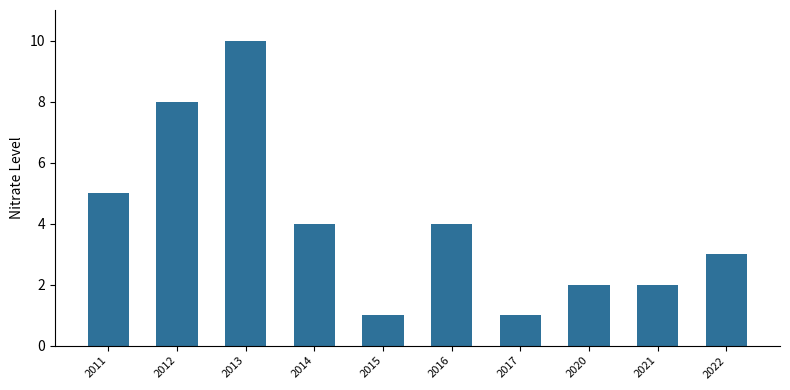

Count the number of data series in this chart.

1